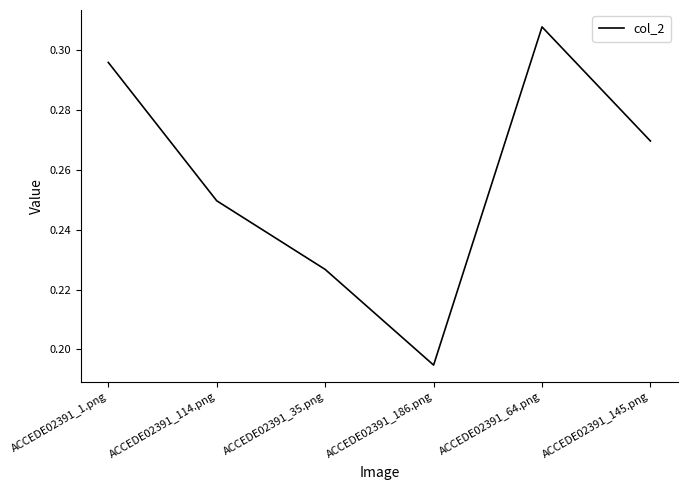

The value at ACCEDE02391_114.png is 0.1. True or false?

False